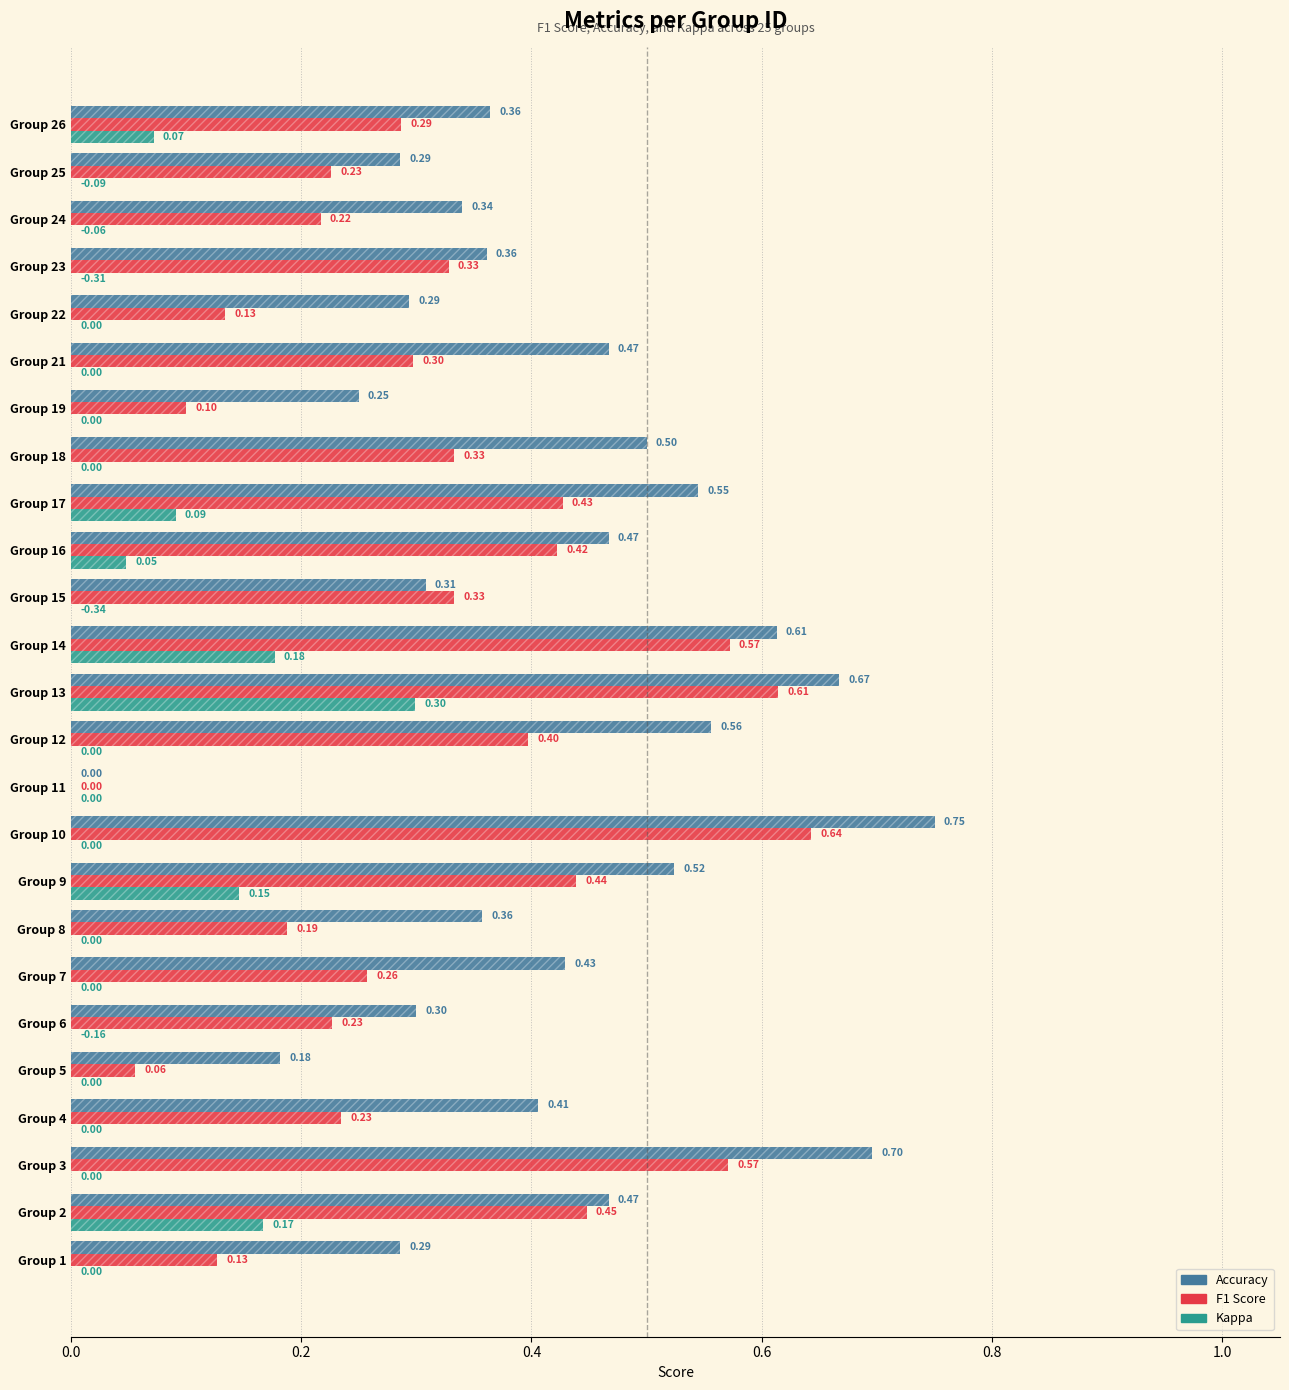

Which series has the largest total across all categories?

accuracy